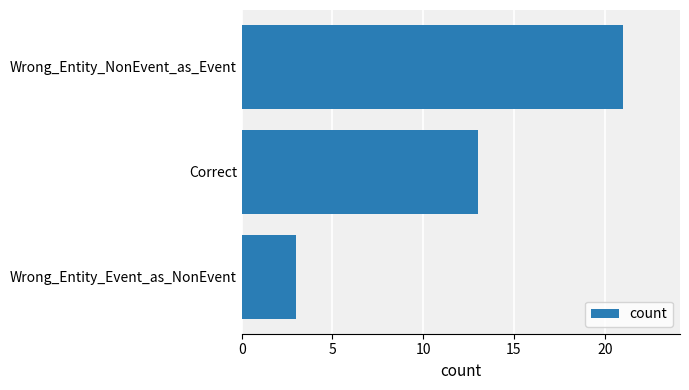

What is the label of the 1st bar from the top?

Wrong_Entity_NonEvent_as_Event